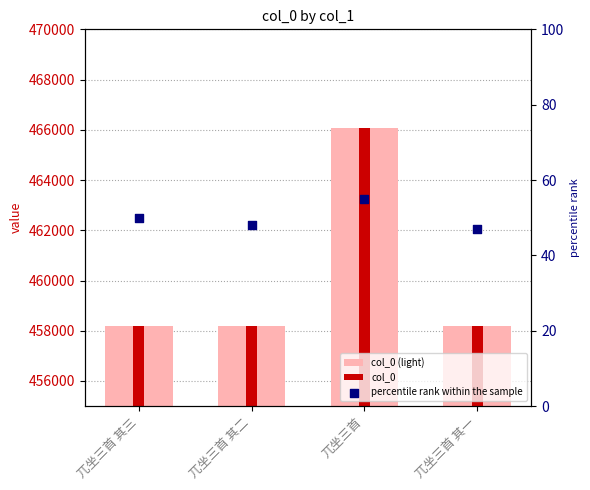

What is the total value across all series at 兀坐三首 其一?

916413